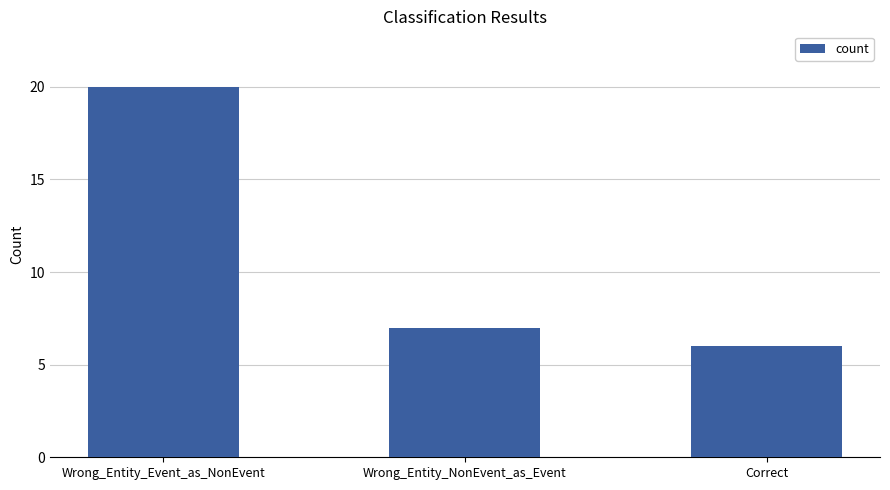

Between Wrong_Entity_NonEvent_as_Event and Wrong_Entity_Event_as_NonEvent, which is larger?

Wrong_Entity_Event_as_NonEvent